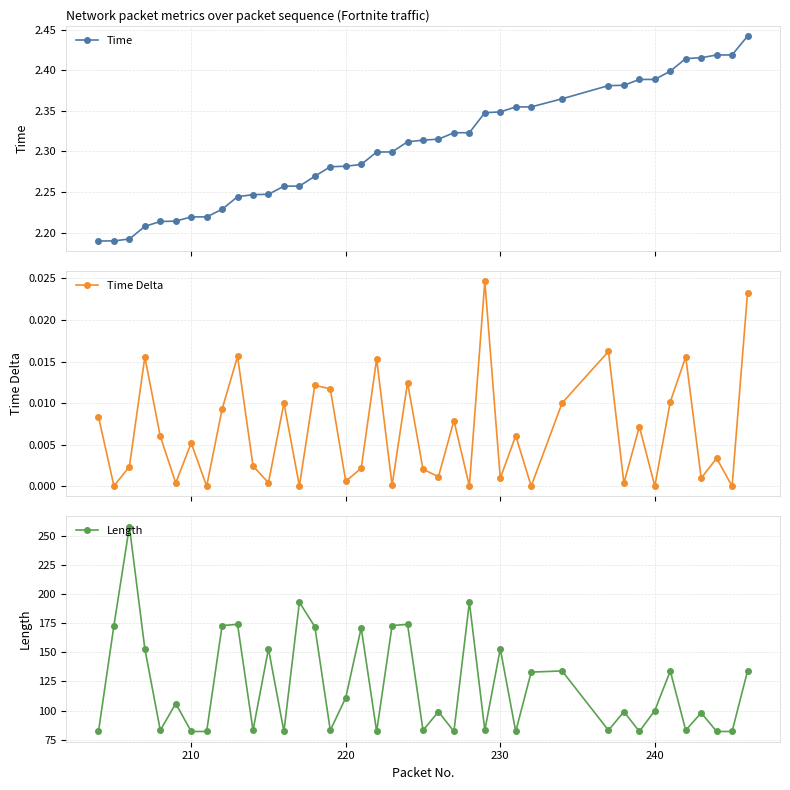

How many Time values are between 2 and 3?

40